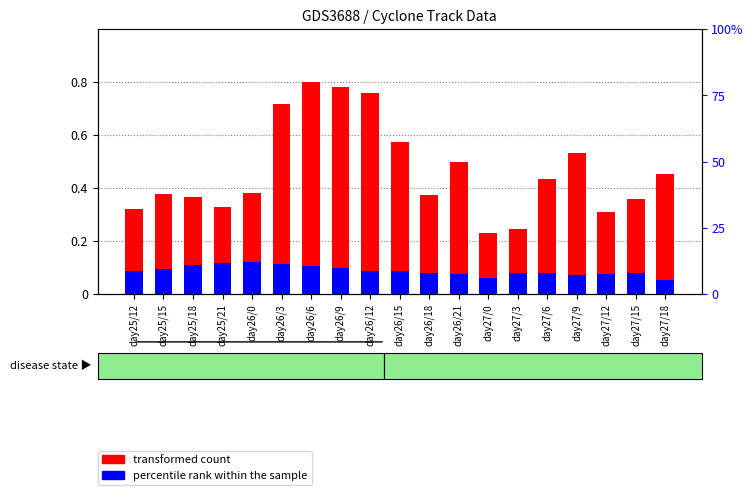

What is the label of the 11th bar from the right?

day26/12